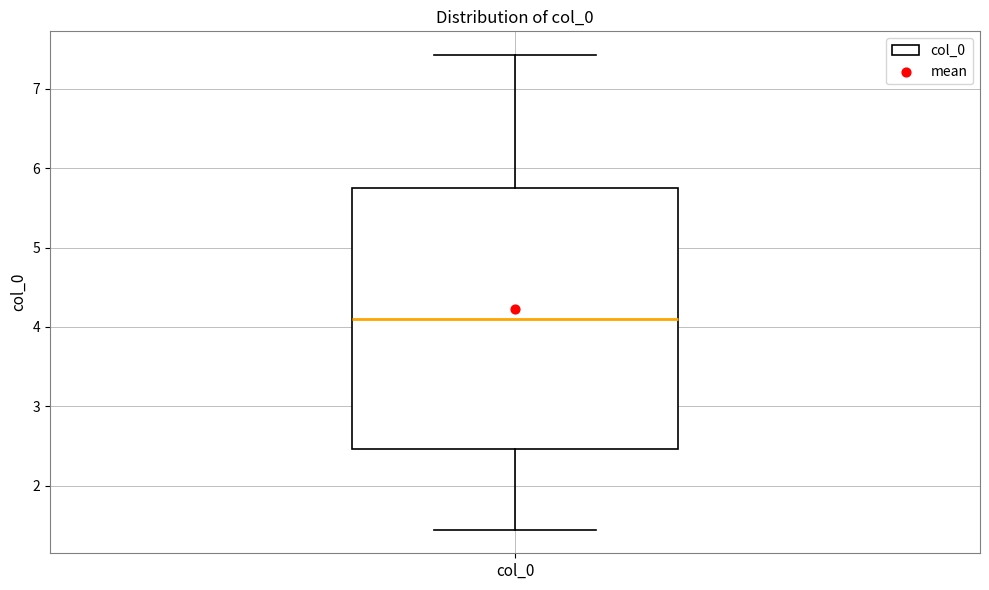

Read this box plot against the y-axis: the position of the median line, the range covered by the box, and the ends of both whiskers. The values are not printed on the chart, so give them approximately, as read against the axis.

median 4.1, box 2.5 to 5.8, whiskers 1.4 to 7.4